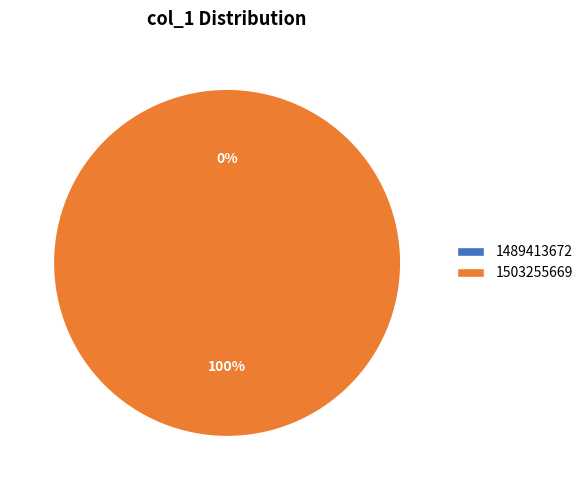

Rank the categories by value from lowest to highest.

1489413672, 1503255669